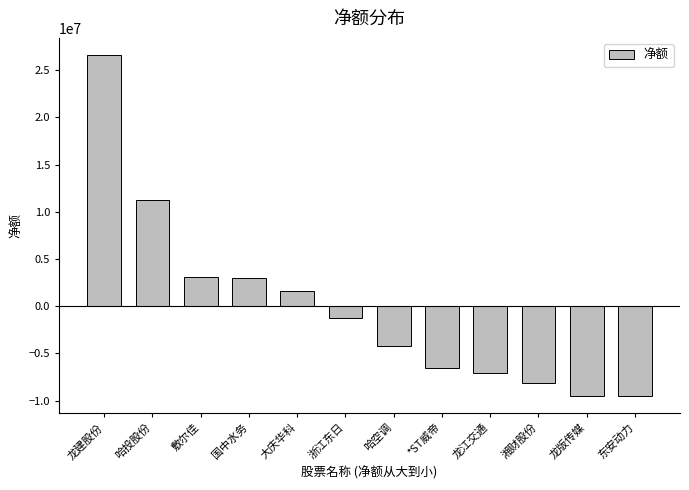

The value at 东安动力 is -14004455. True or false?

False